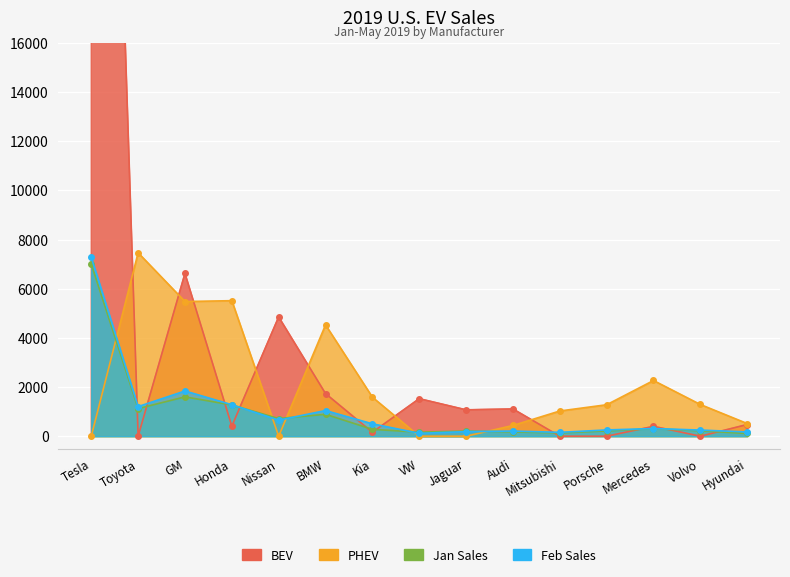

What is the label of the 5th point from the right?

Mitsubishi